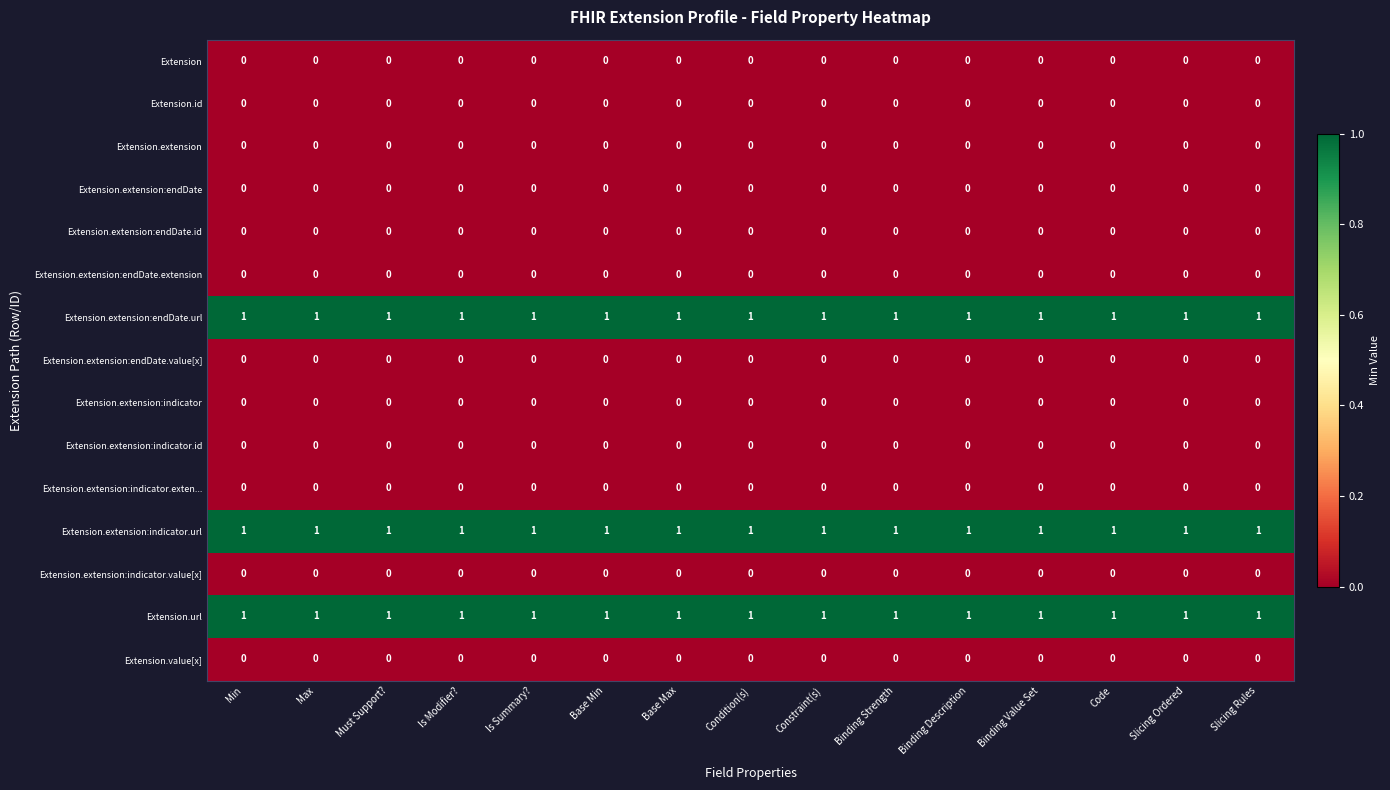

The Extension.id series shows 0 at Min. True or false?

True